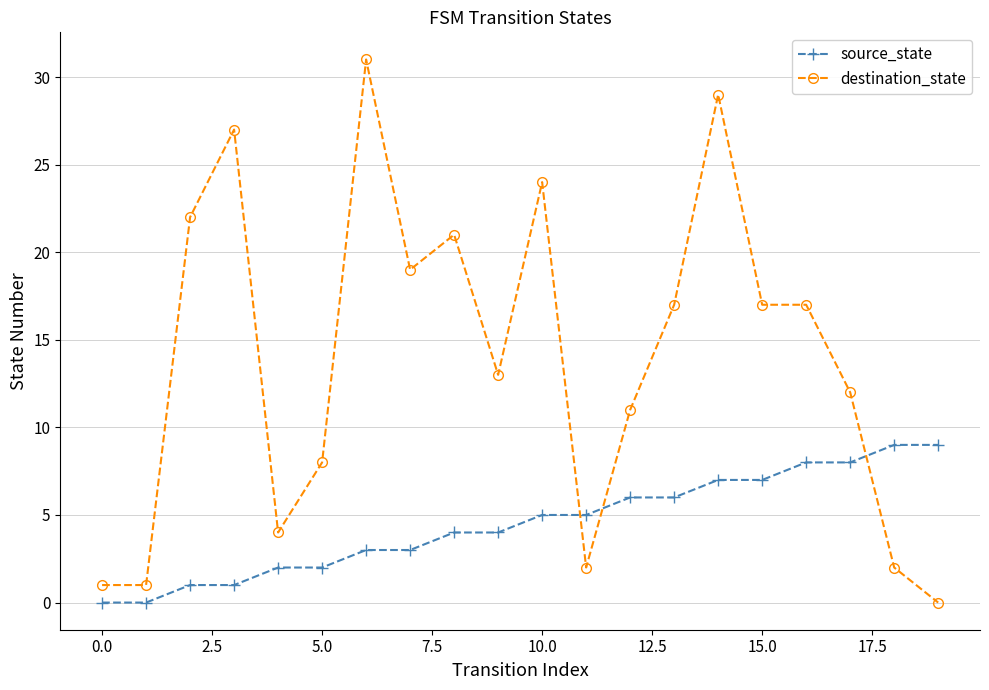

Count the number of data series in this chart.

2